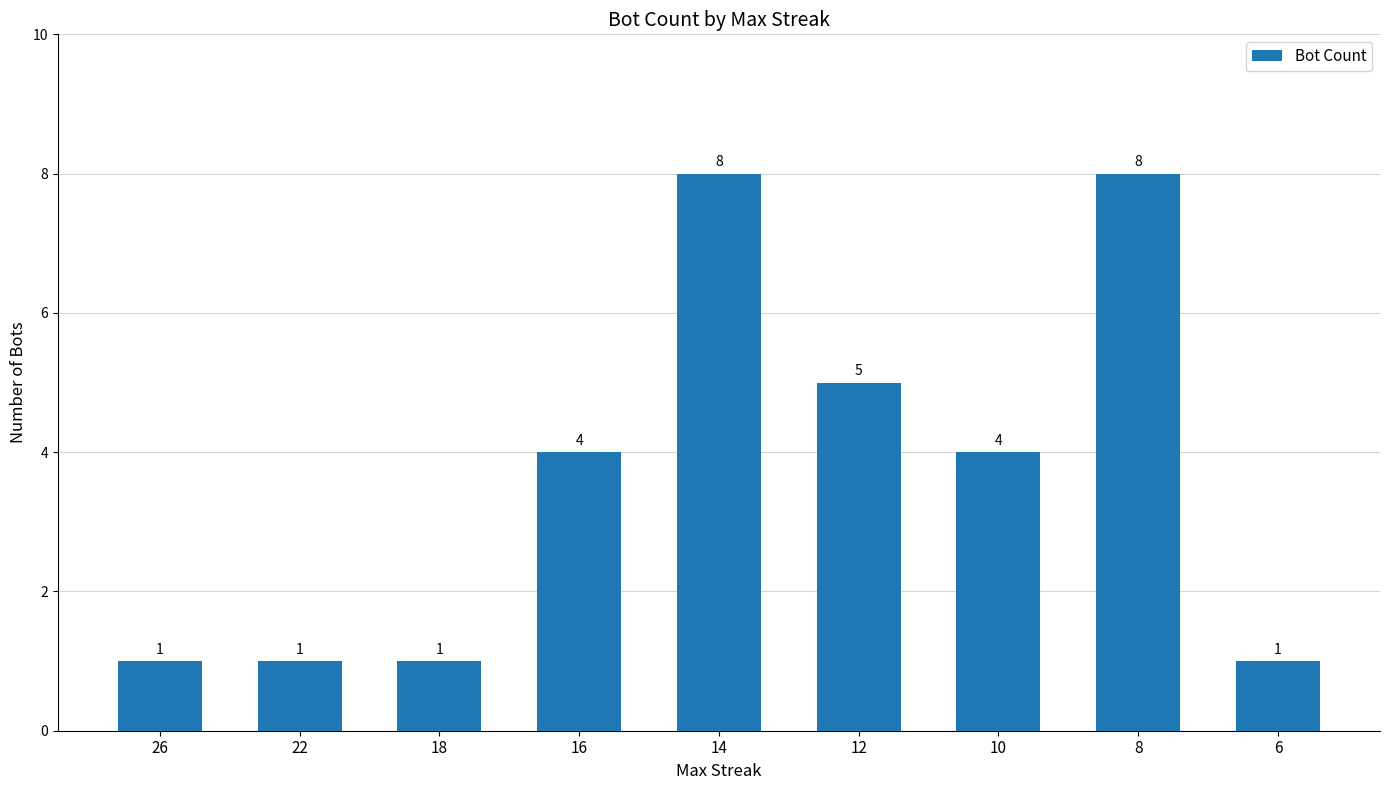

True or false: the data shows 2 at 22.

False